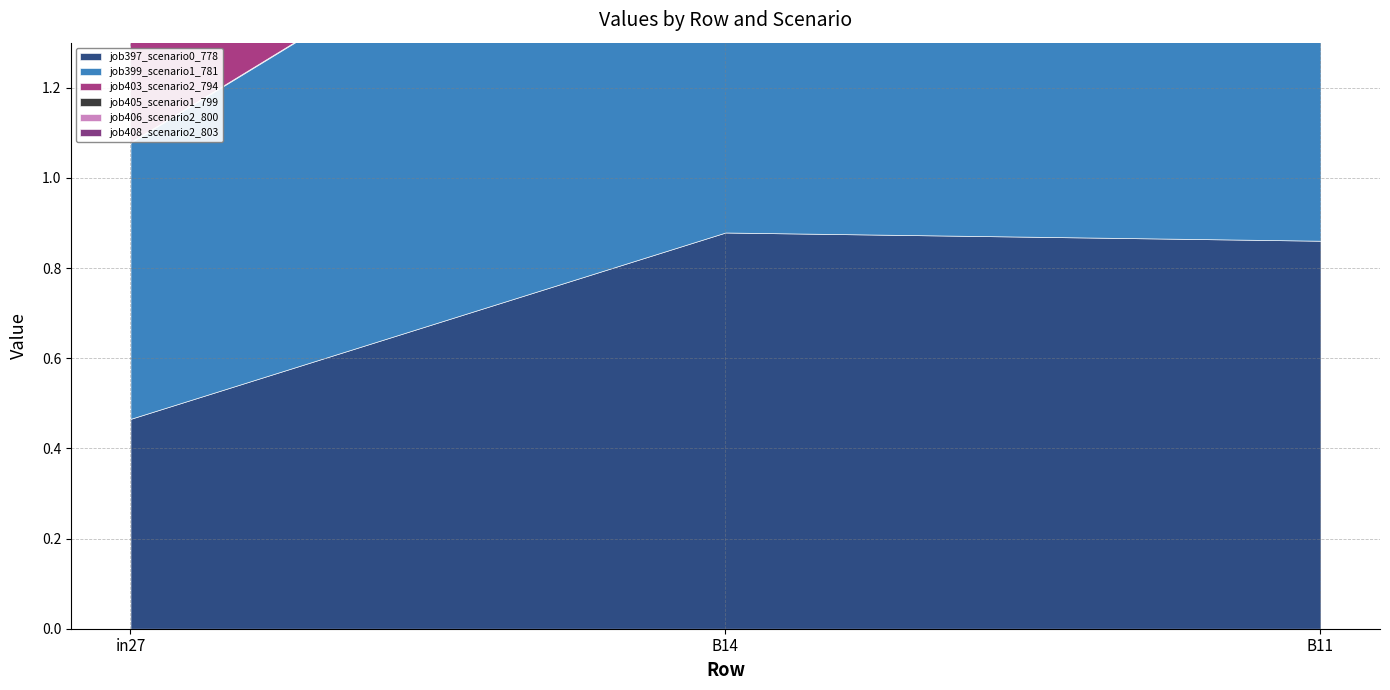

At which label is job399_scenario1_781 closest to 0?

in27